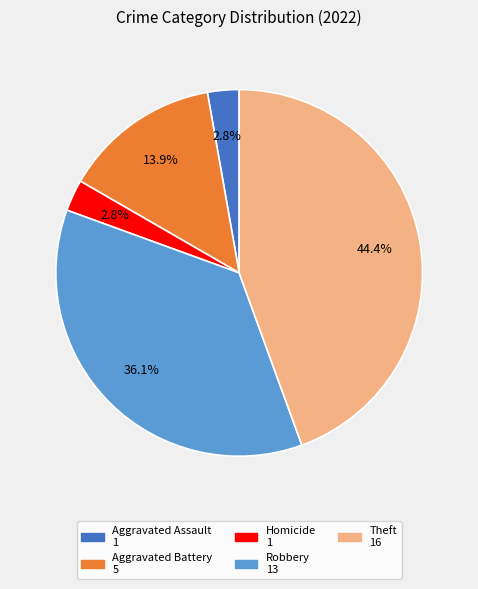

How many segments does this pie chart have?

5